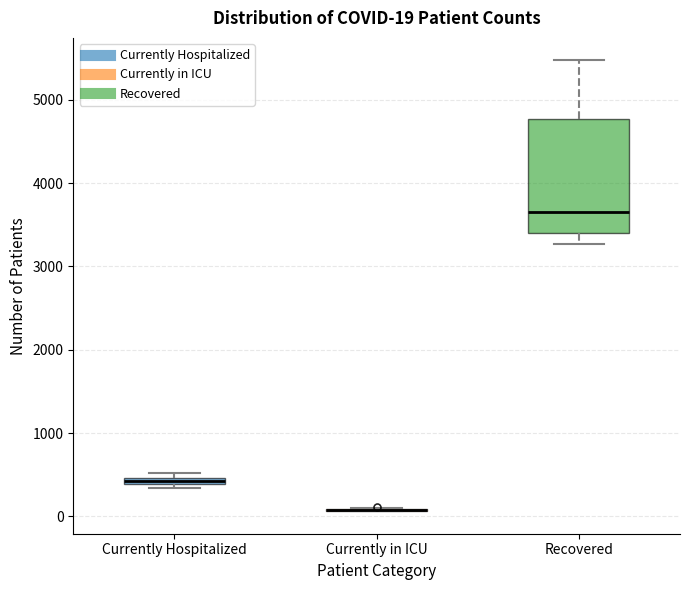

Comparing the boxes themselves (not the whiskers), which one is the tallest?

Recovered